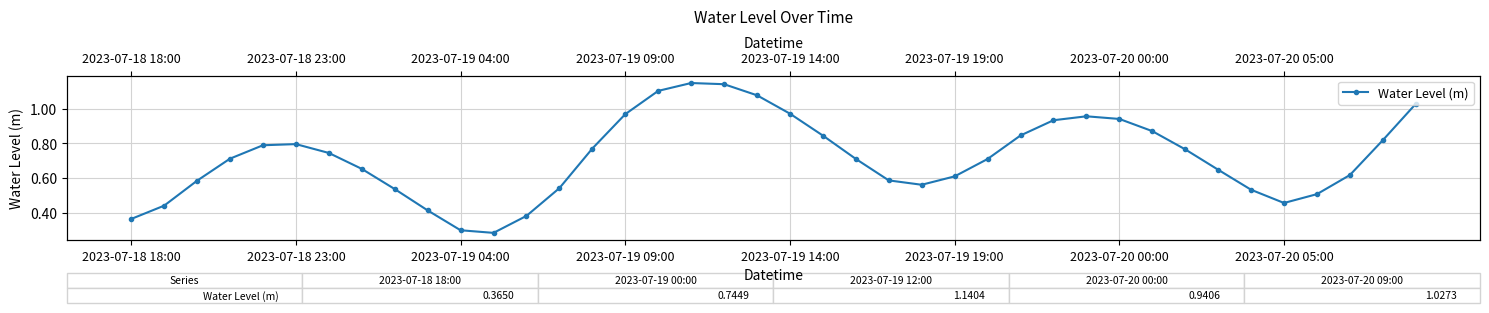

Reading left to right, transcribe all the data shown in this chart.

0.4	0.4	0.6	0.7	0.8	0.8	0.7	0.7	0.5	0.4	0.3	0.3	0.4	0.5	0.8	1.0	1.1	1.1	1.1	1.1	1.0	0.8	0.7	0.6	0.6	0.6	0.7	0.8	0.9	1.0	0.9	0.9	0.8	0.6	0.5	0.5	0.5	0.6	0.8	1.0